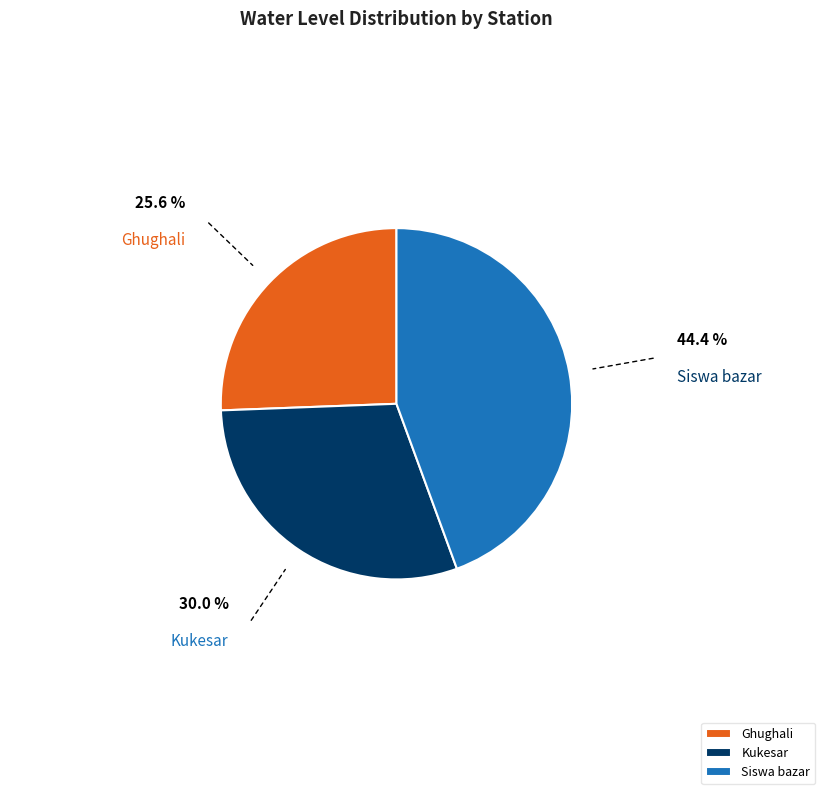

Approximately how many times larger is the value at Siswa bazar compared to Ghughali?

1.7